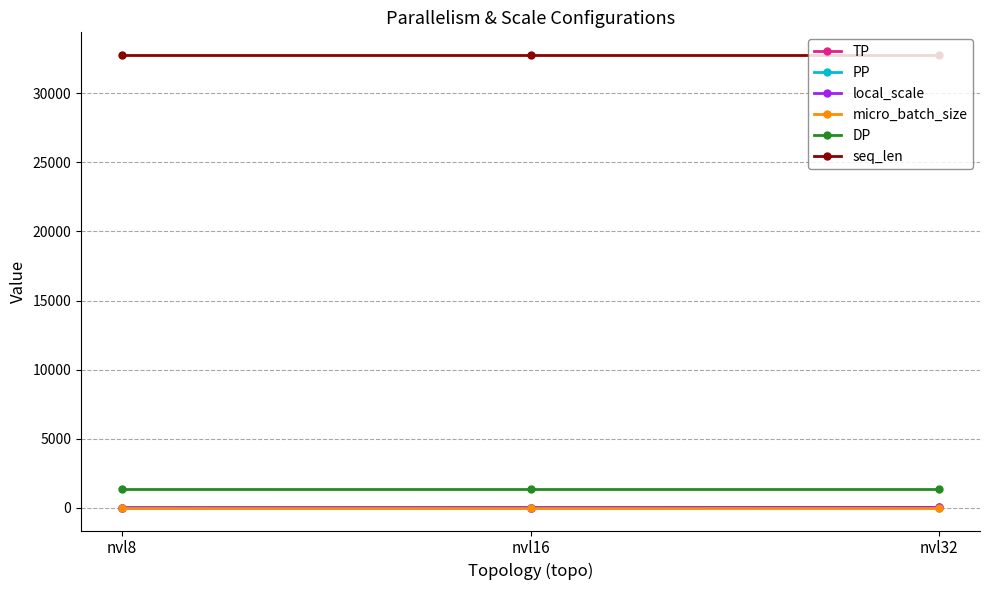

What is the smallest value displayed?

1